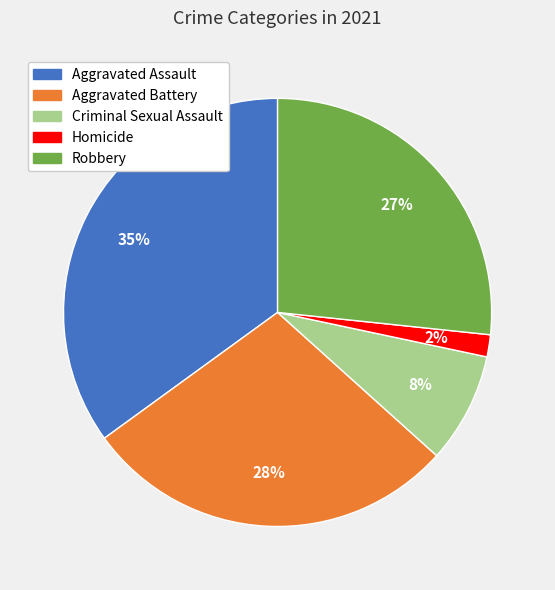

Rank the categories by value from lowest to highest.

Homicide, Criminal Sexual Assault, Robbery, Aggravated Battery, Aggravated Assault